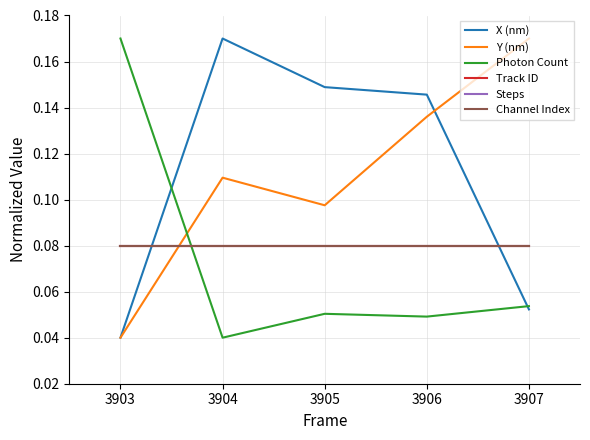

Is this an area chart (filled region under the line)?

No